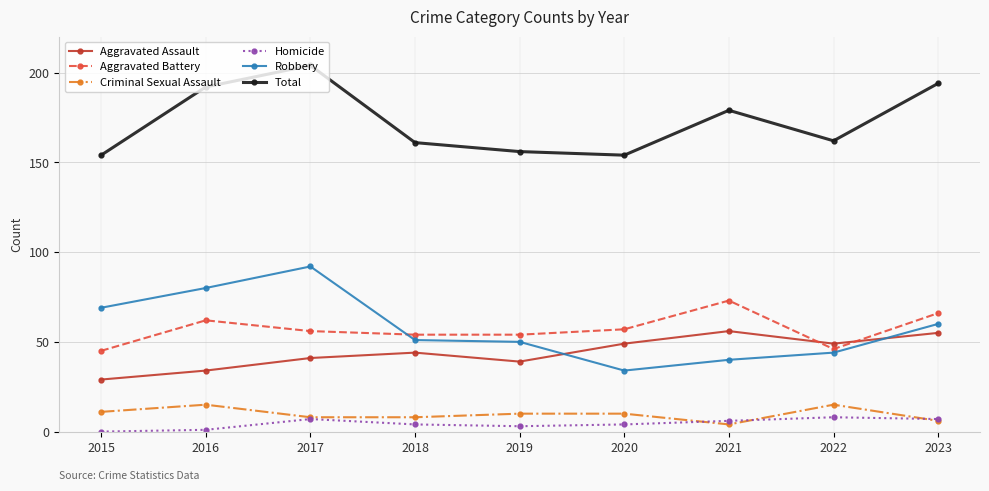

What is the approximate value of Criminal Sexual Assault at 2015?

11